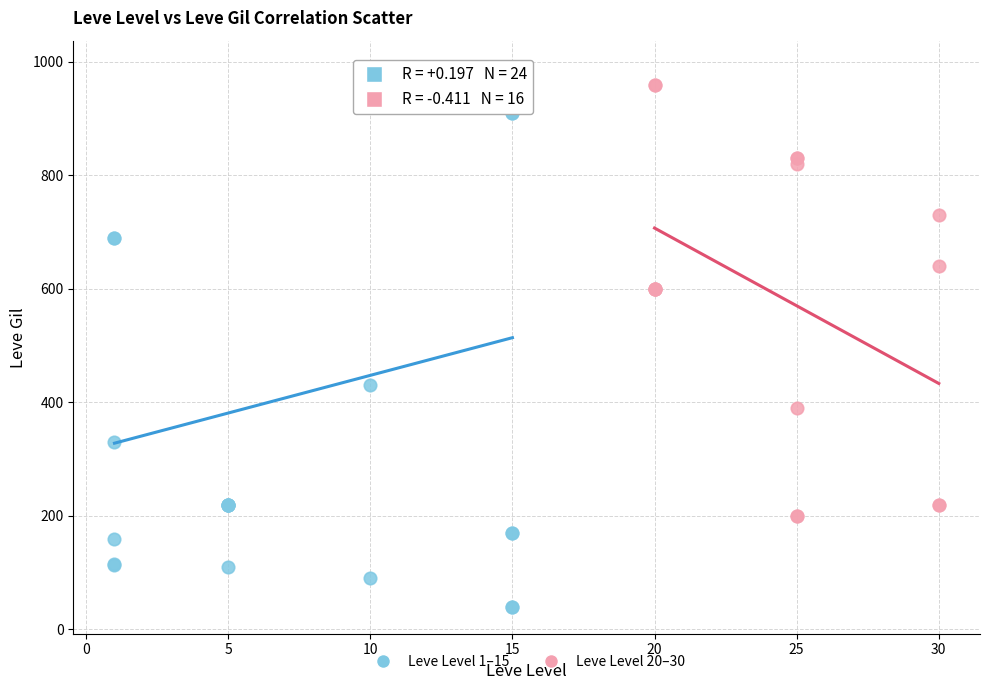

Which series contains the highest Y value?

Leve Level 1–15